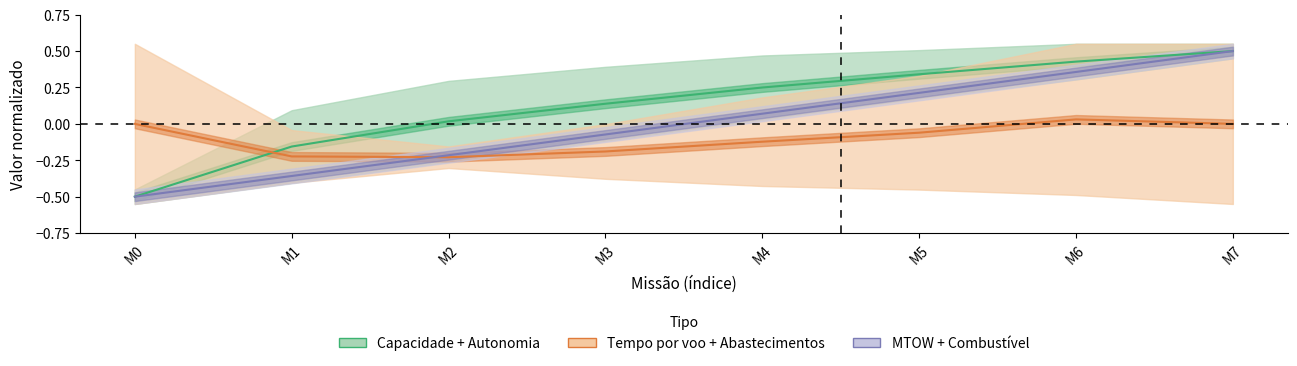

How many lines are shown in the chart?

3